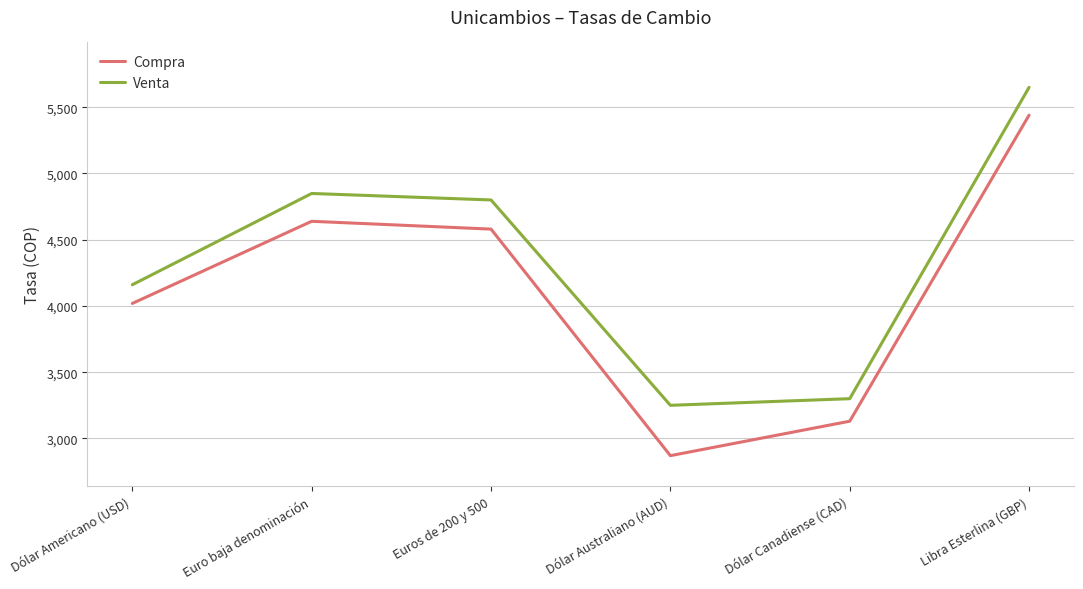

What is the total value across all series at Dólar Americano (USD)?

8179